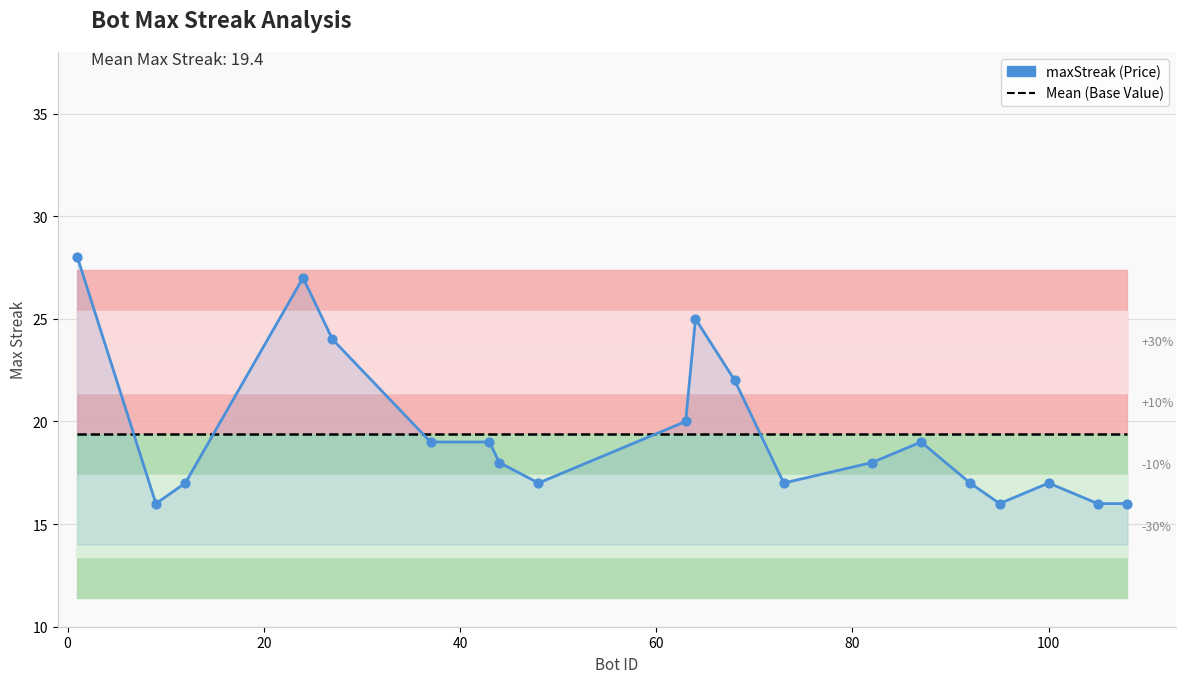

Which series contains the highest Y value?

maxStreak